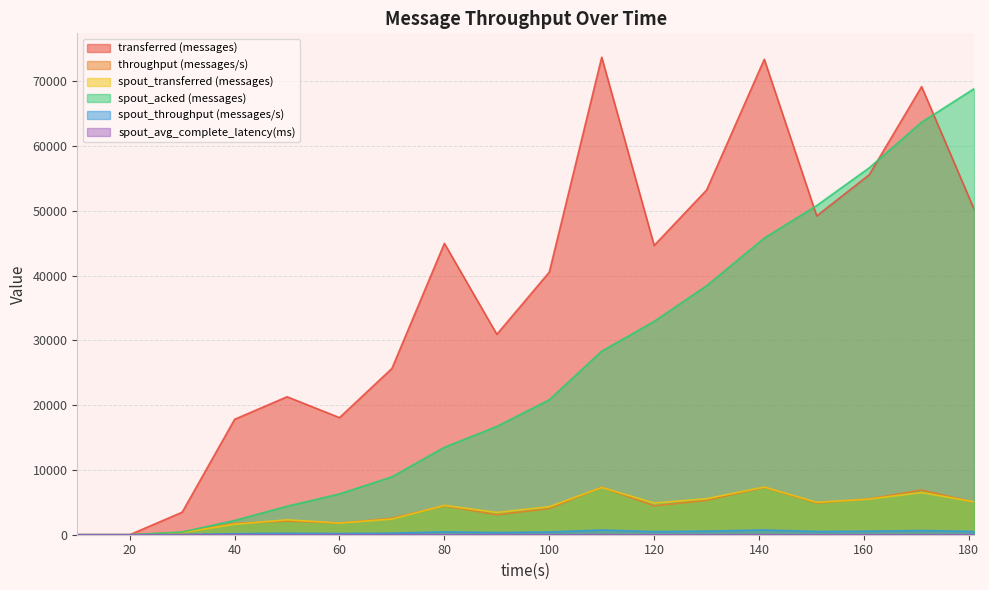

Between 120 and 40, which is larger?

120